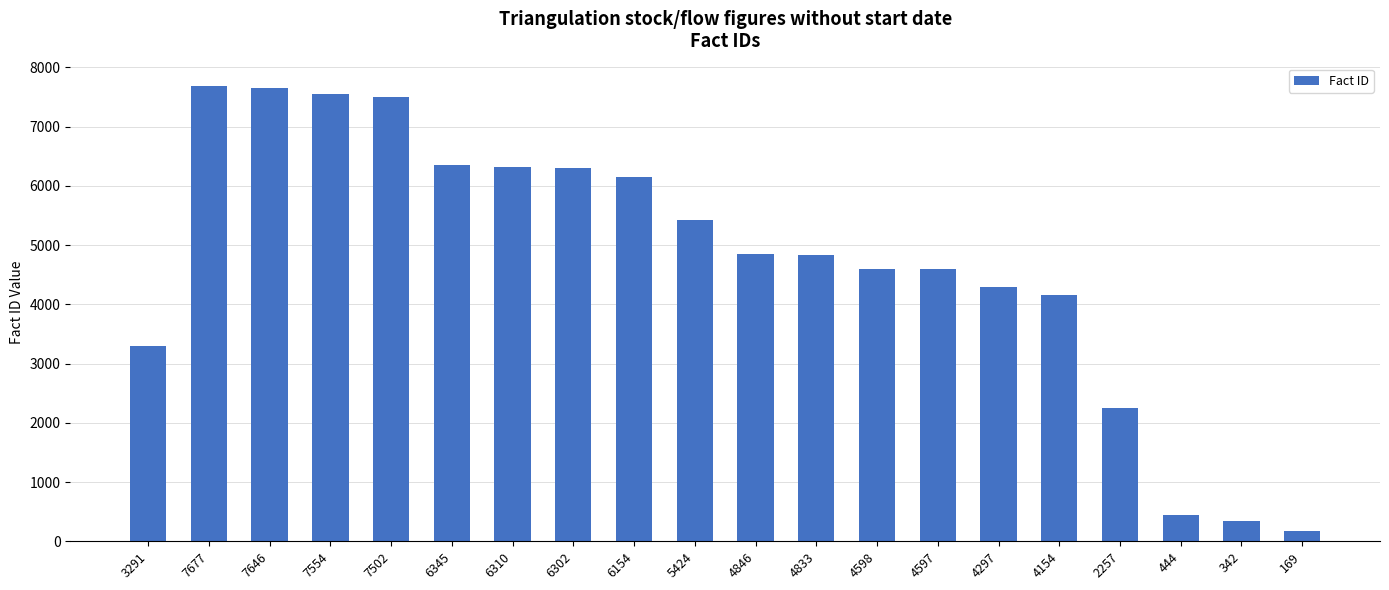

Count the number of data series in this chart.

1